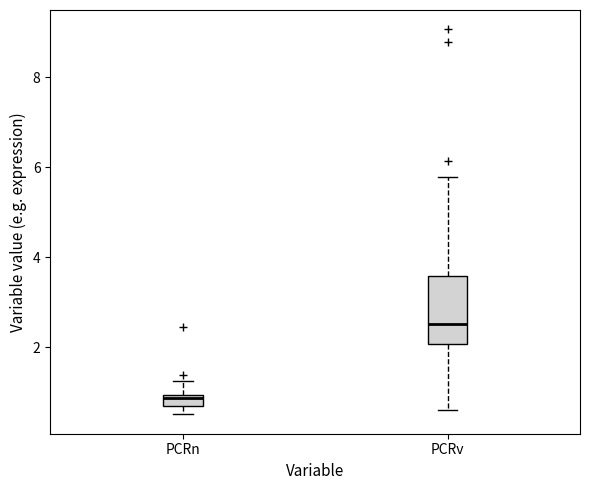

Comparing the boxes themselves (not the whiskers), which one is the tallest?

PCRv